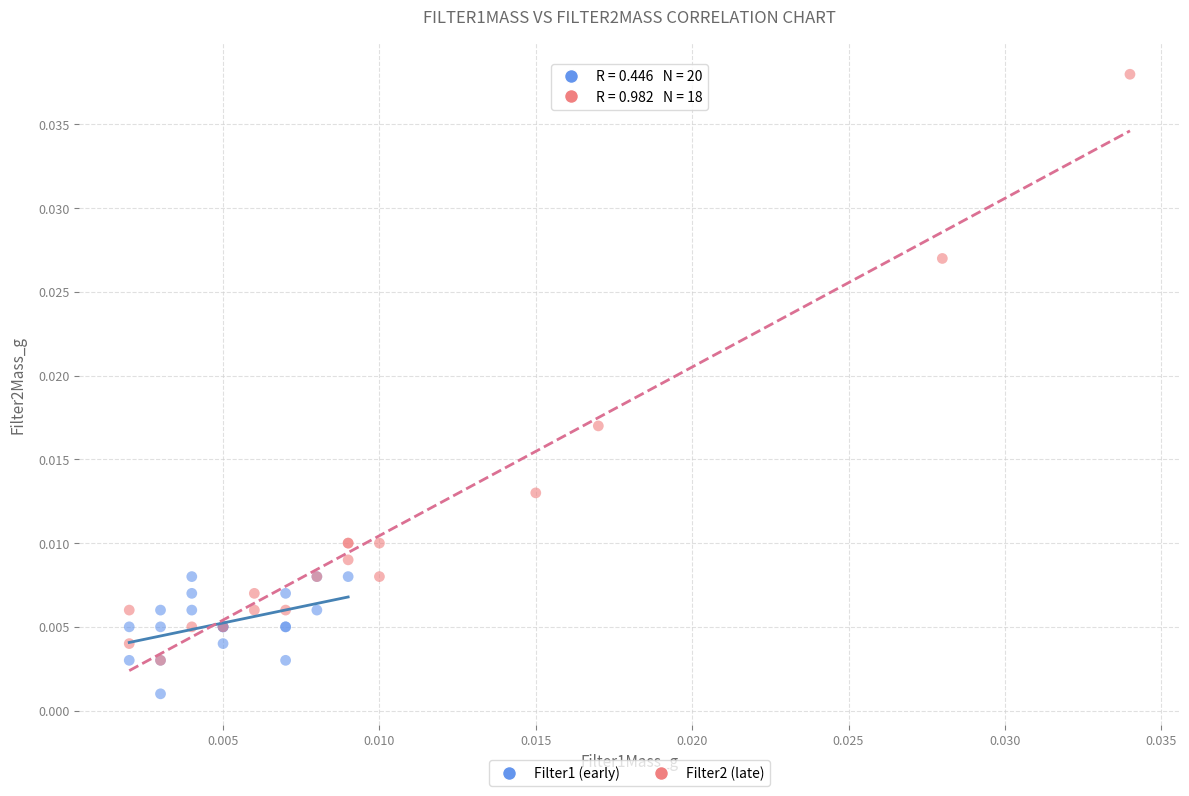

Which series reaches the minimum Y coordinate?

Filter1 (early)